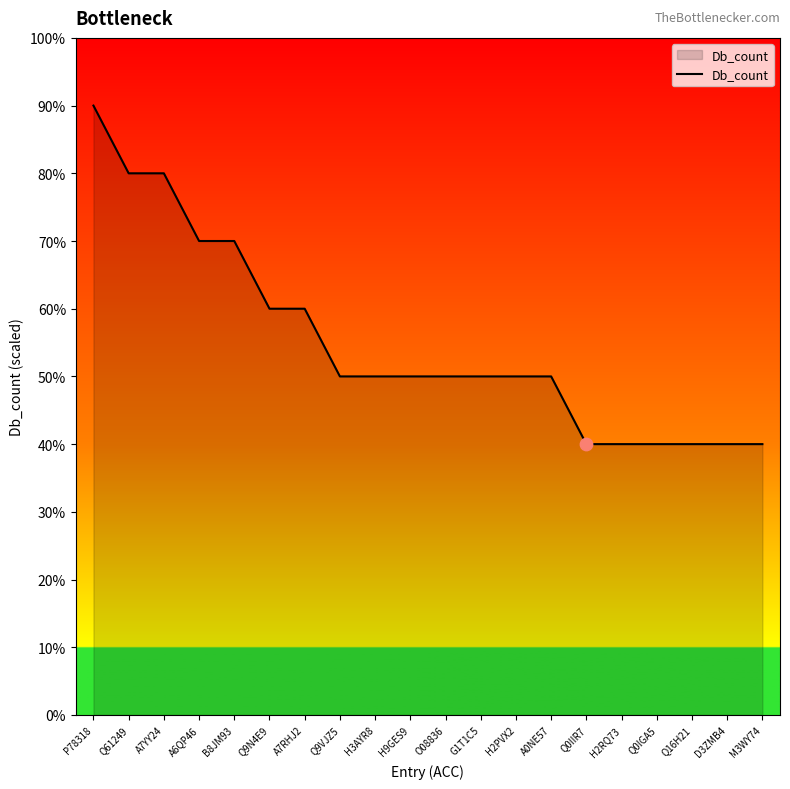

What is the change in value from B8JM93 to H2RQ73?

-3